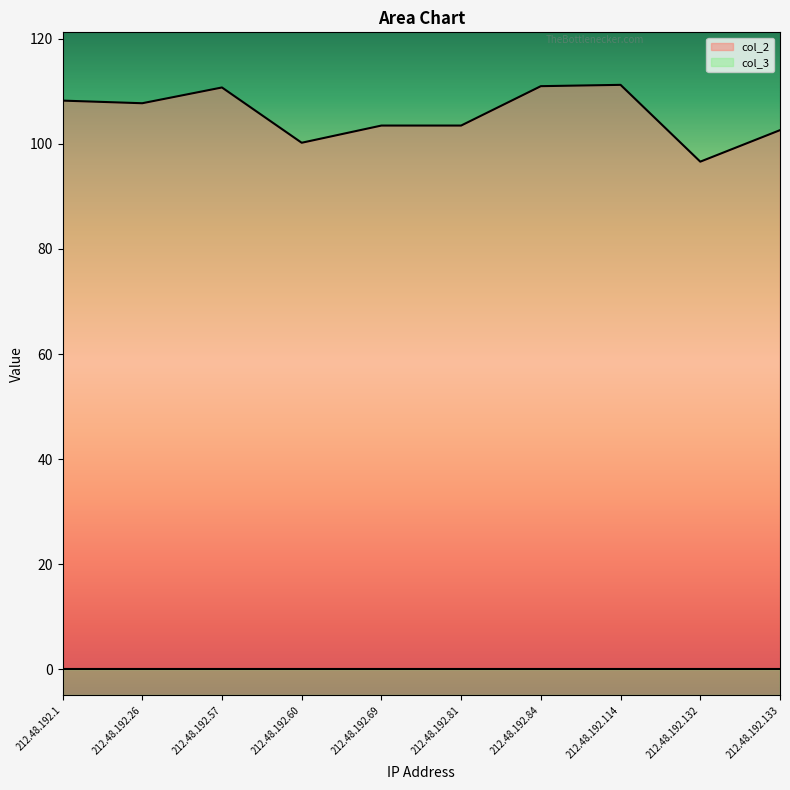

Where is the first local minimum?

212.48.192.26